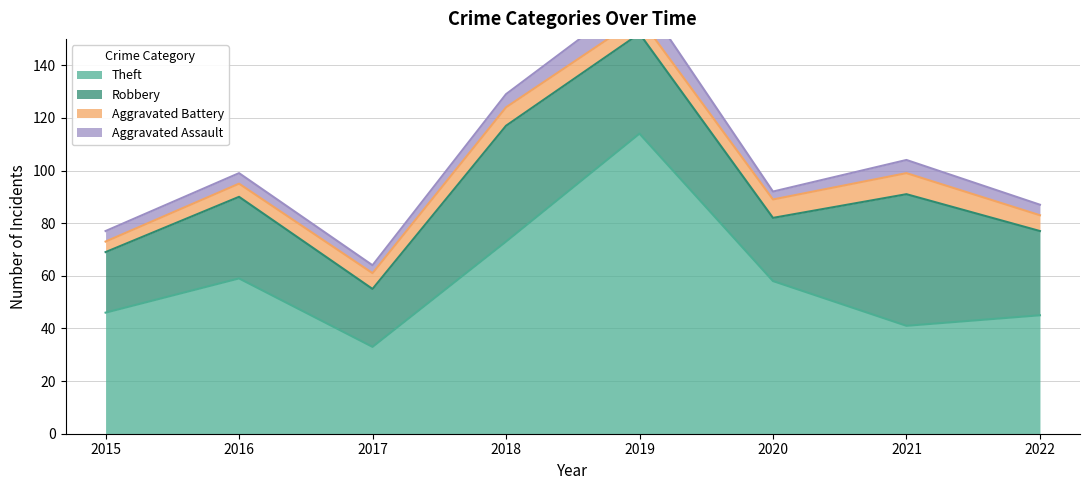

What is the minimum value shown in the chart?

3